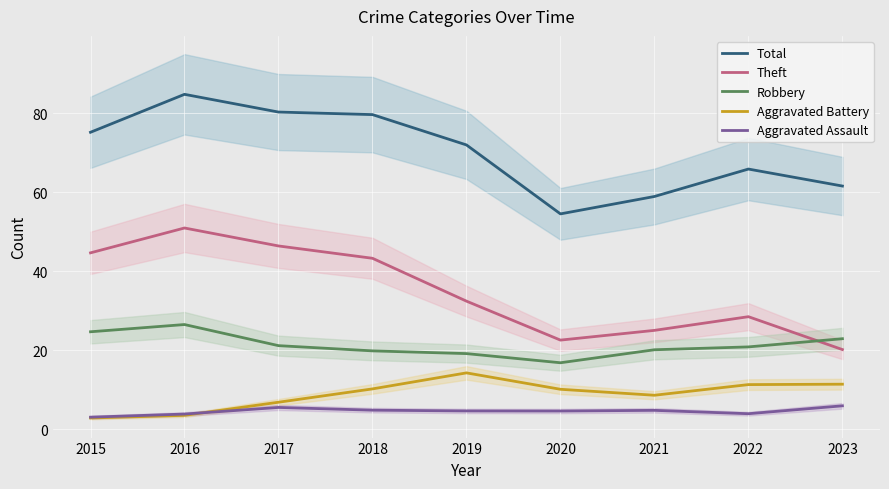

What is the value of the Theft point at the 2nd from the left?

51.0